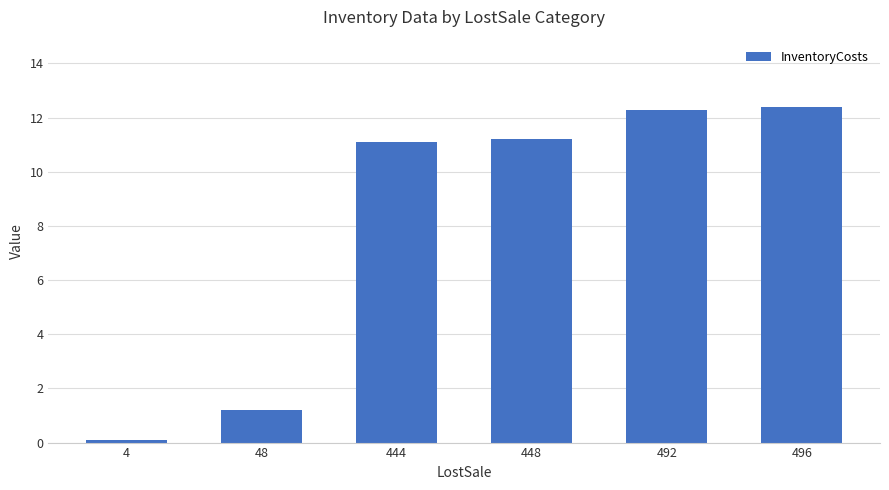

What is the difference between the maximum and minimum values?

12.3